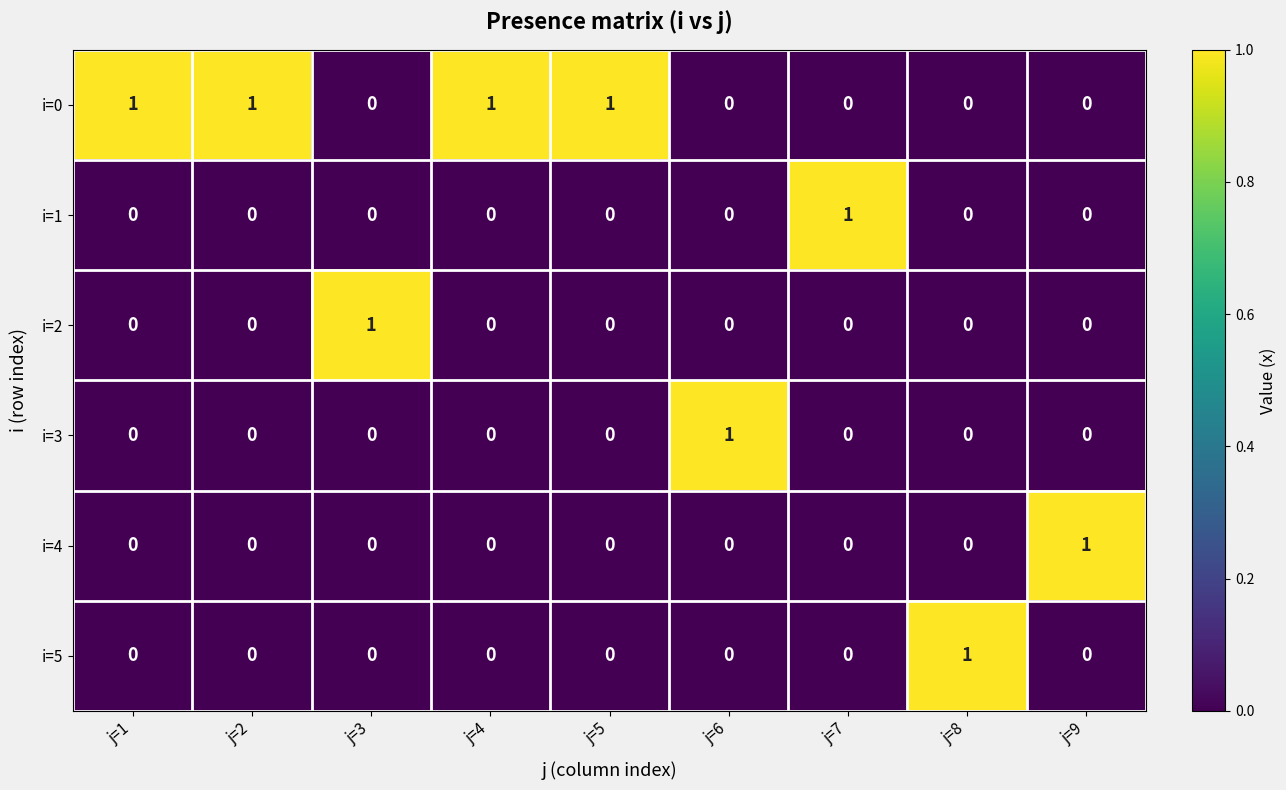

How many i=0 values are between 0 and 1?

9